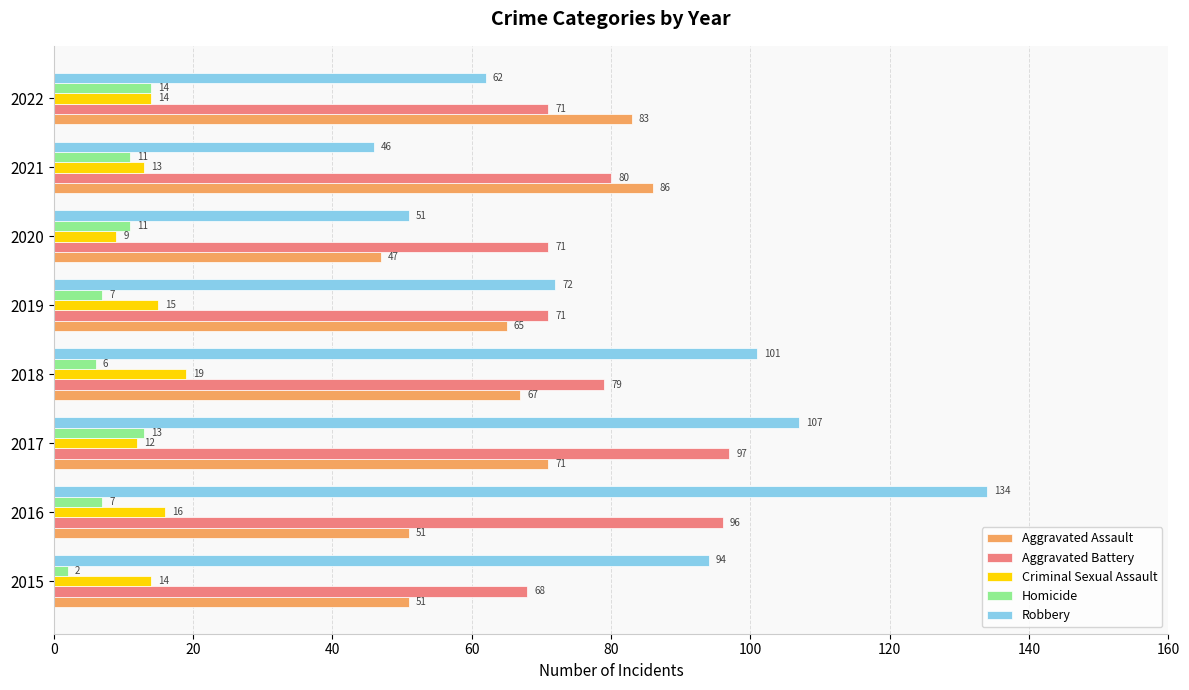

What is the average value of the Criminal Sexual Assault series?

14